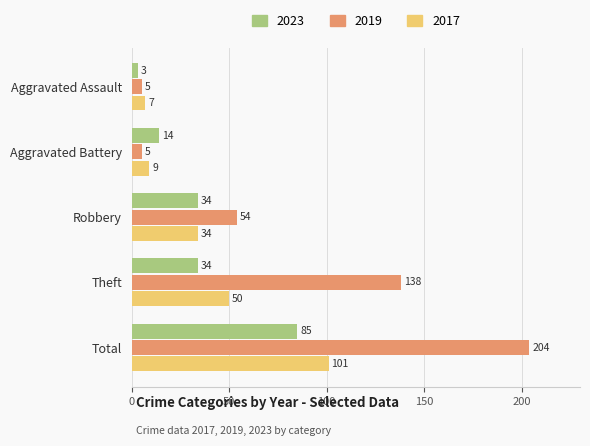

At which category does the chart reach its peak across all series?

Total